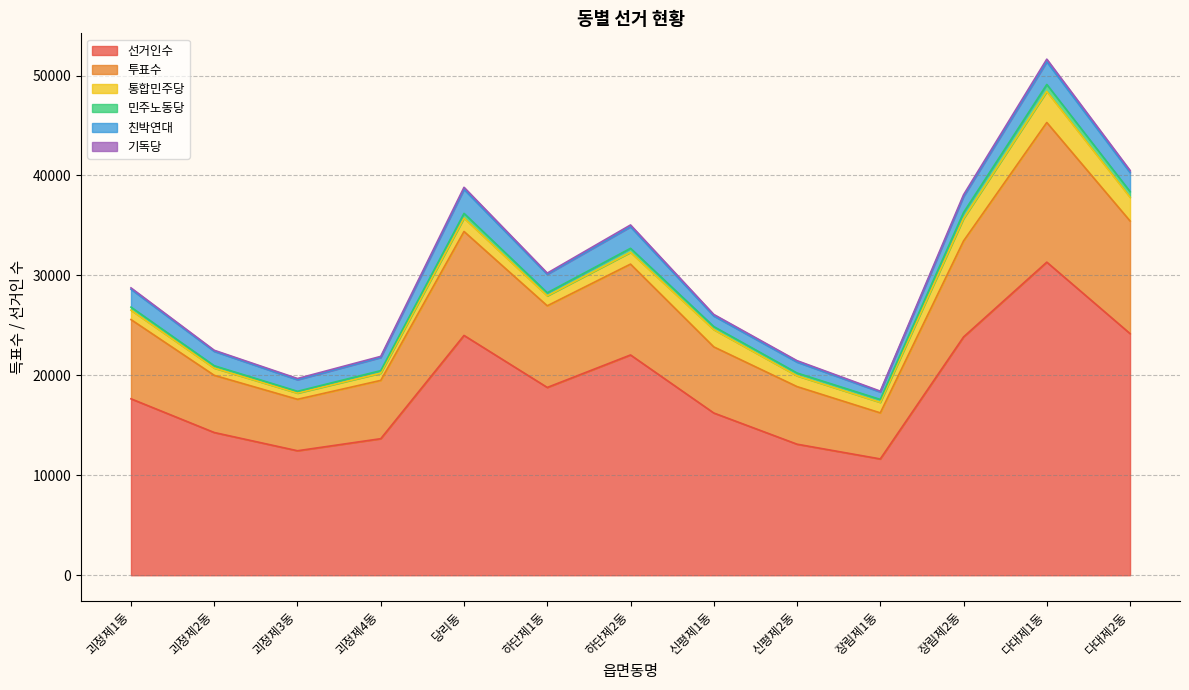

How many values in the 기독당 series exceed 141?

6